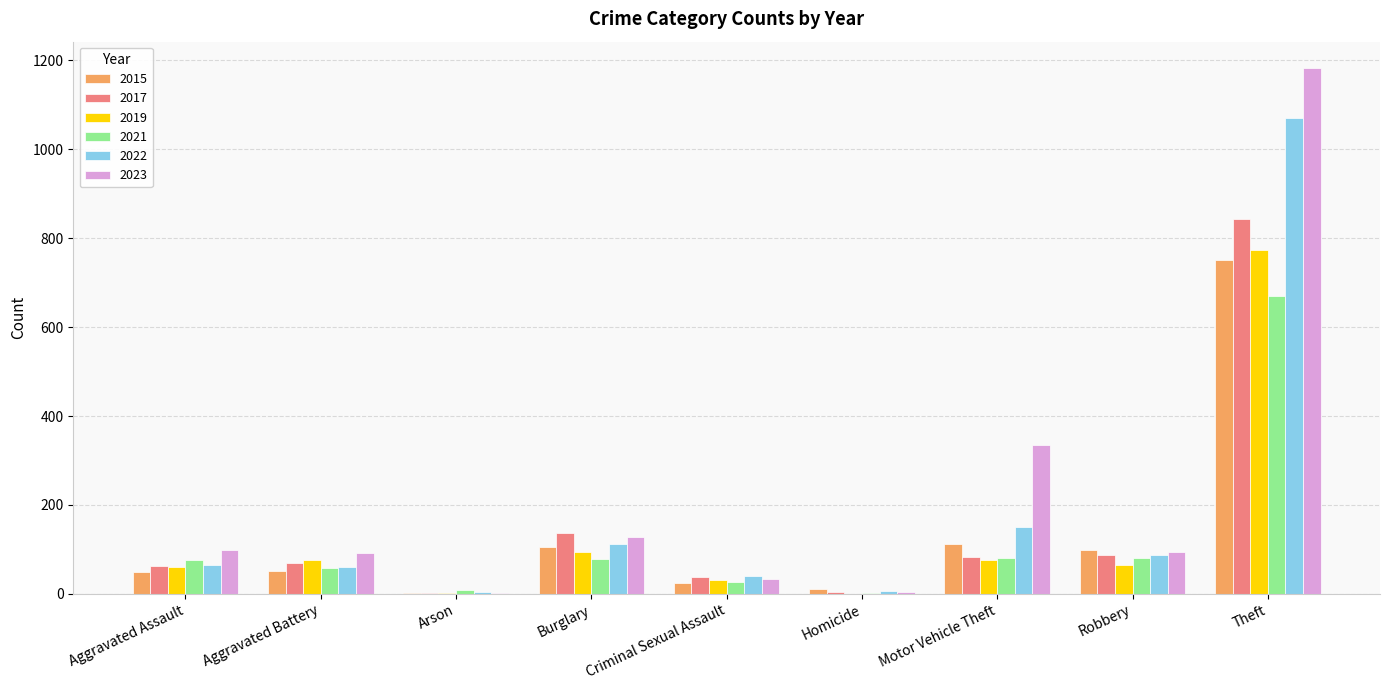

How many distinct data groups are displayed?

6